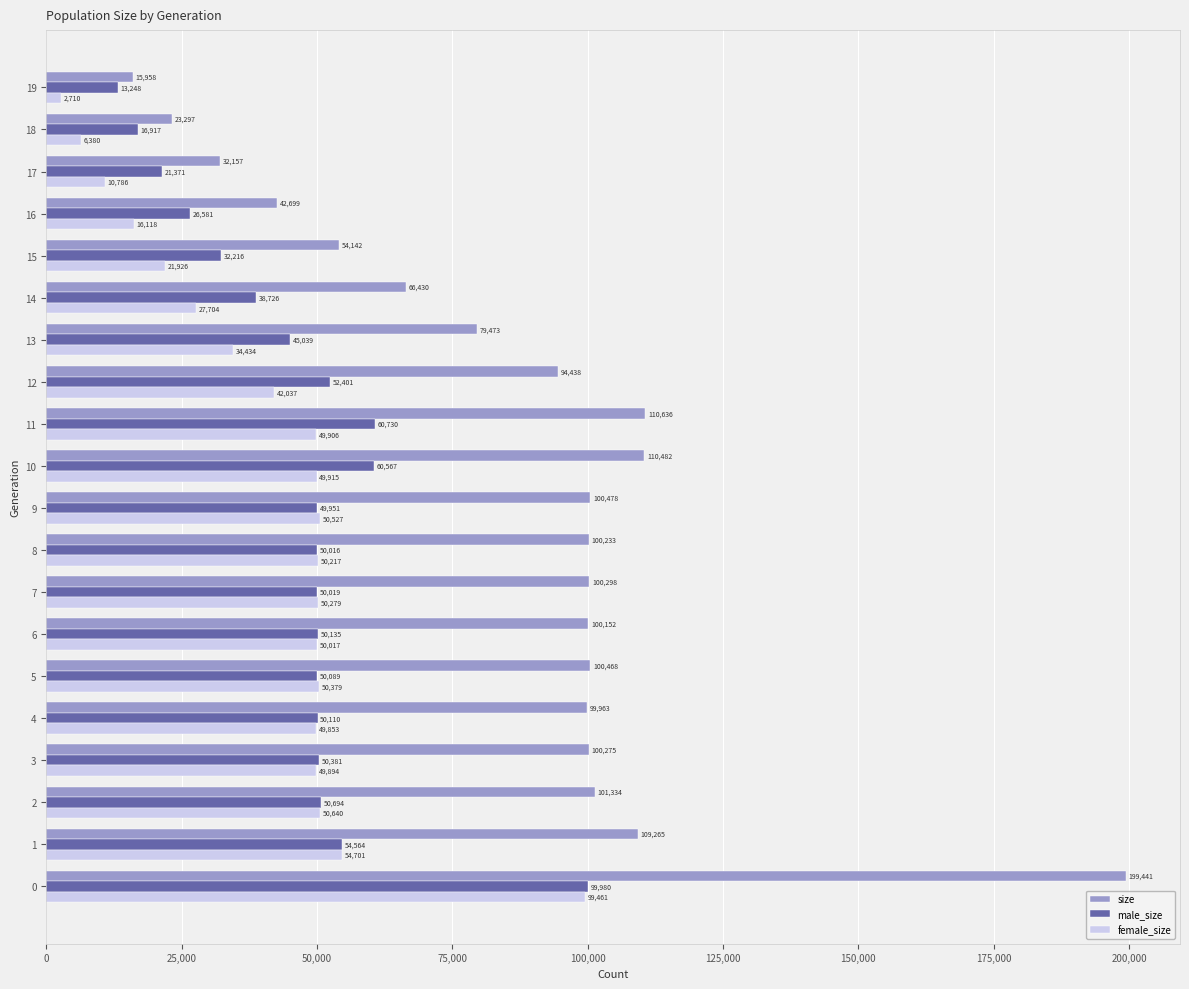

Which series has the largest total across all categories?

size